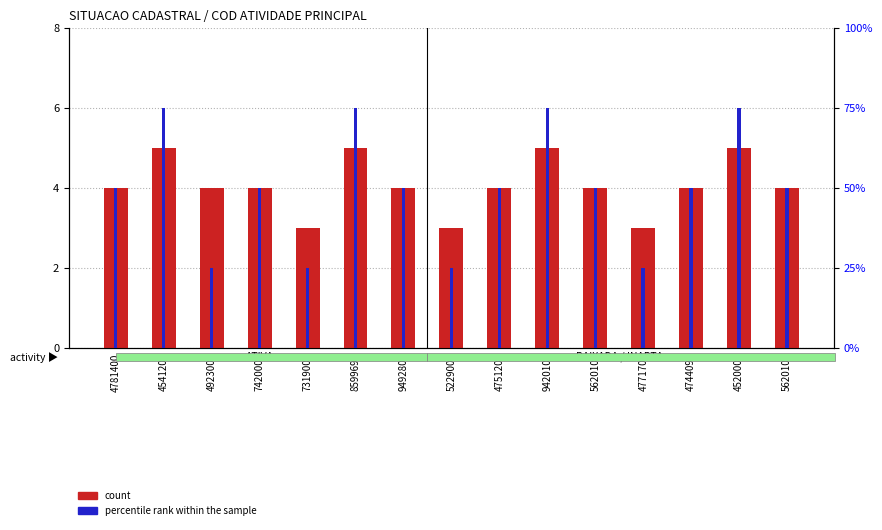

Does the chart contain stacked bars?

No